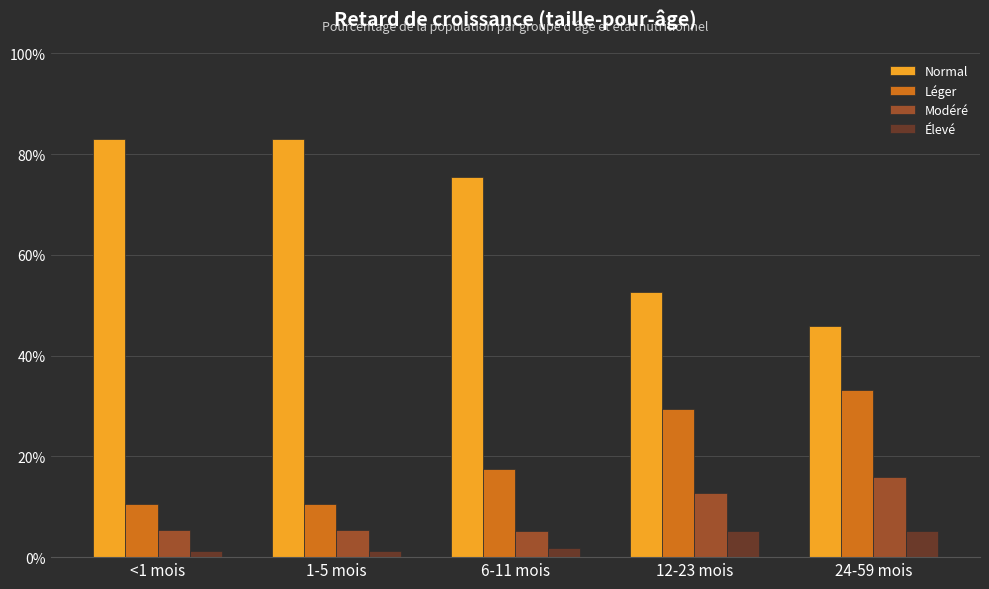

What is the lowest value of the Léger series?

0.1